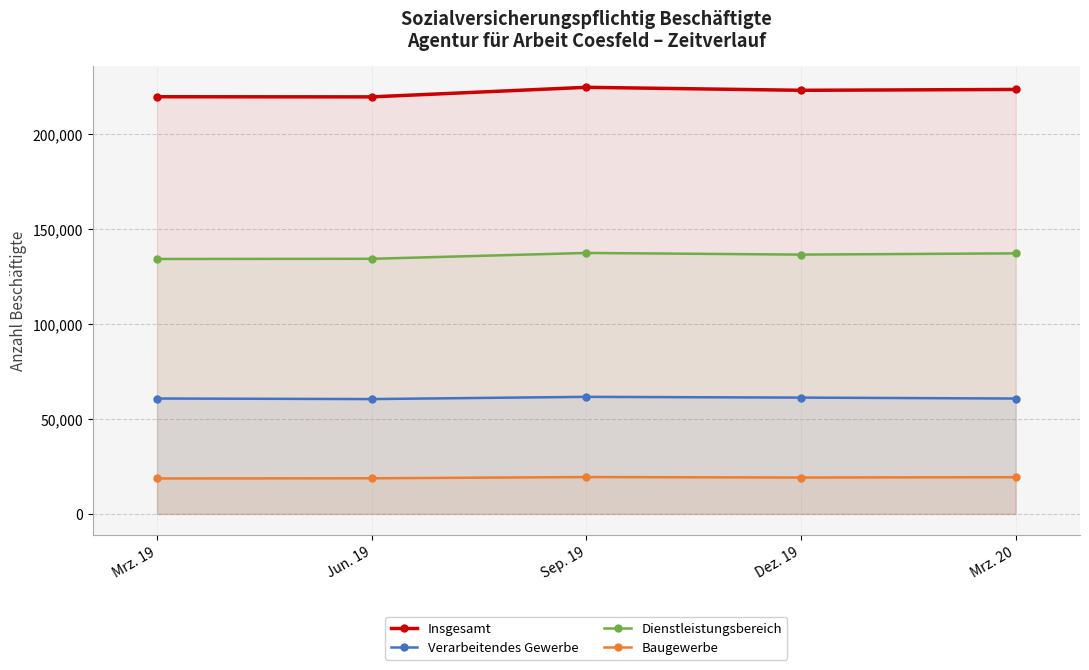

True or false: Verarbeitendes Gewerbe and Insgesamt intersect in this chart.

False